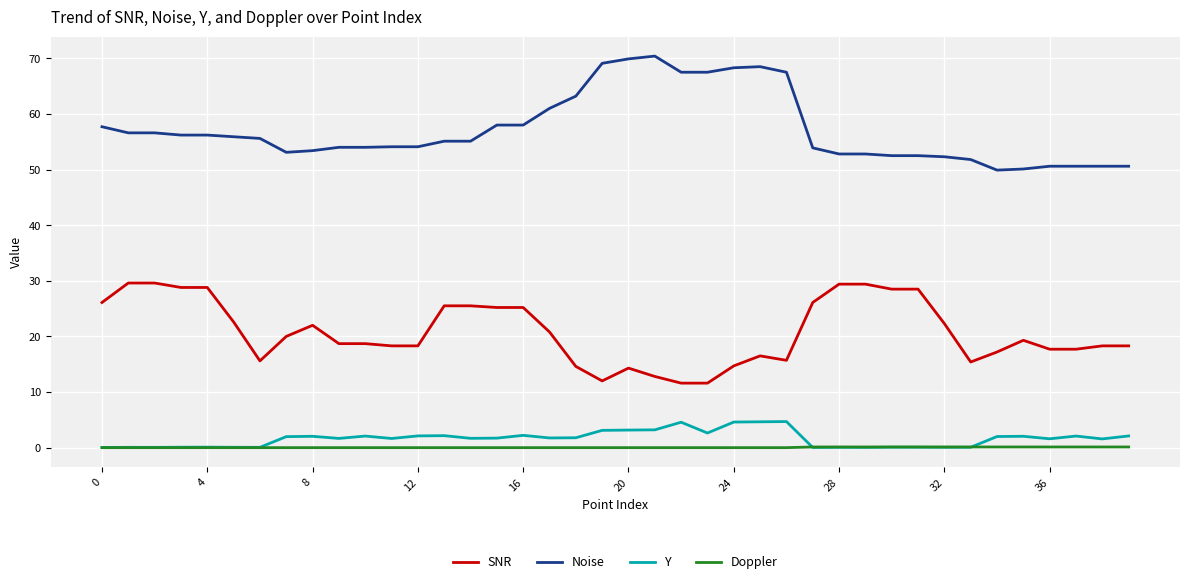

What is the maximum value shown in the chart?

70.4